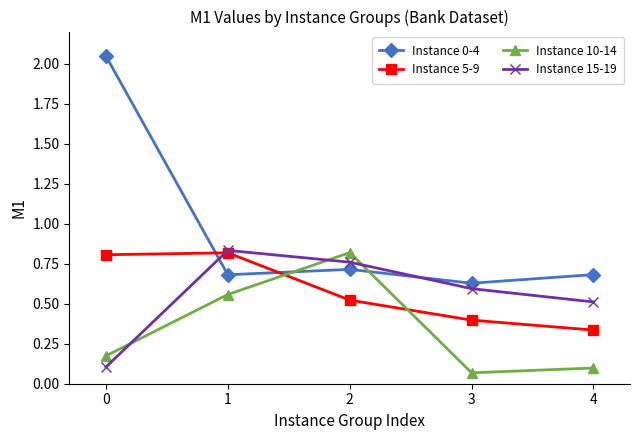

How many times do Instance 10-14 and Instance 15-19 cross each other?

3